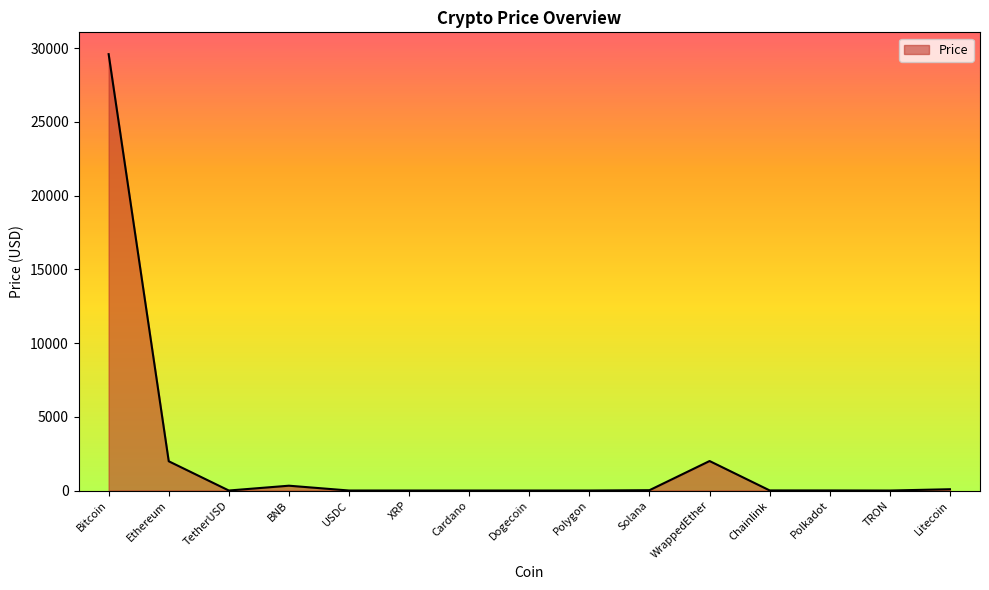

What is the greatest value displayed?

29600.9